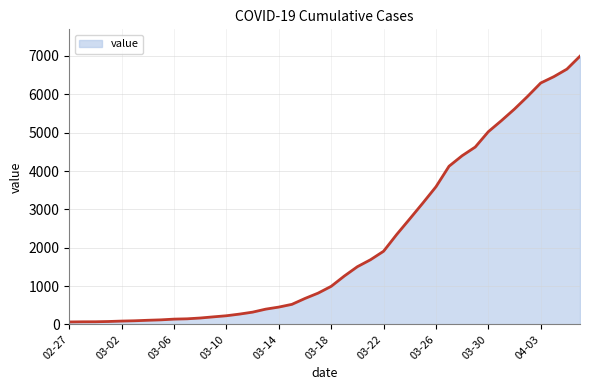

What is the difference between the maximum and minimum values?

6931